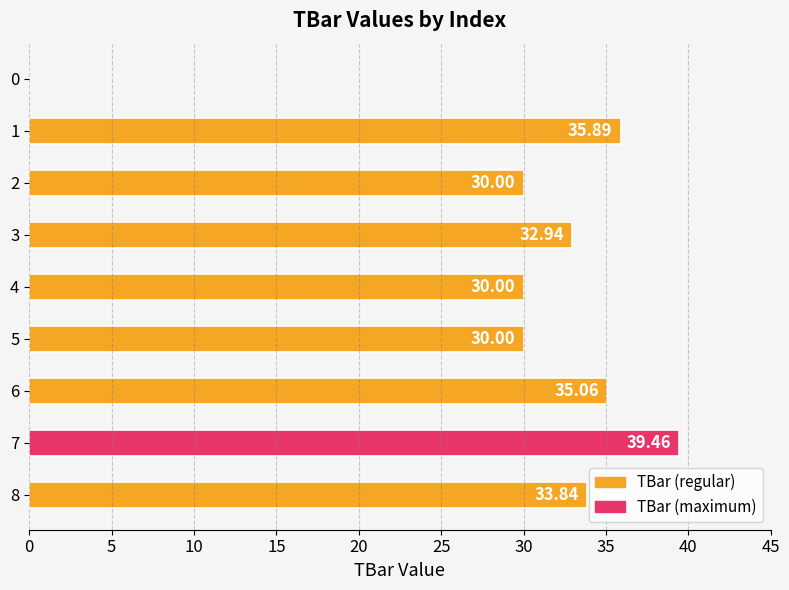

What is the sum of all values?

267.2